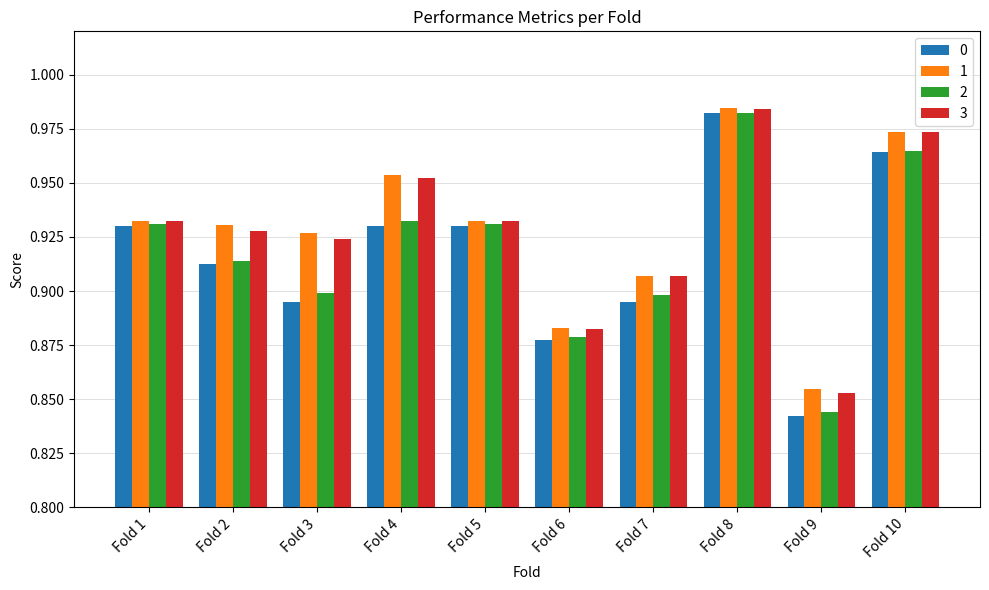

Between Fold 1 and Fold 7, which series saw the biggest shift?

0